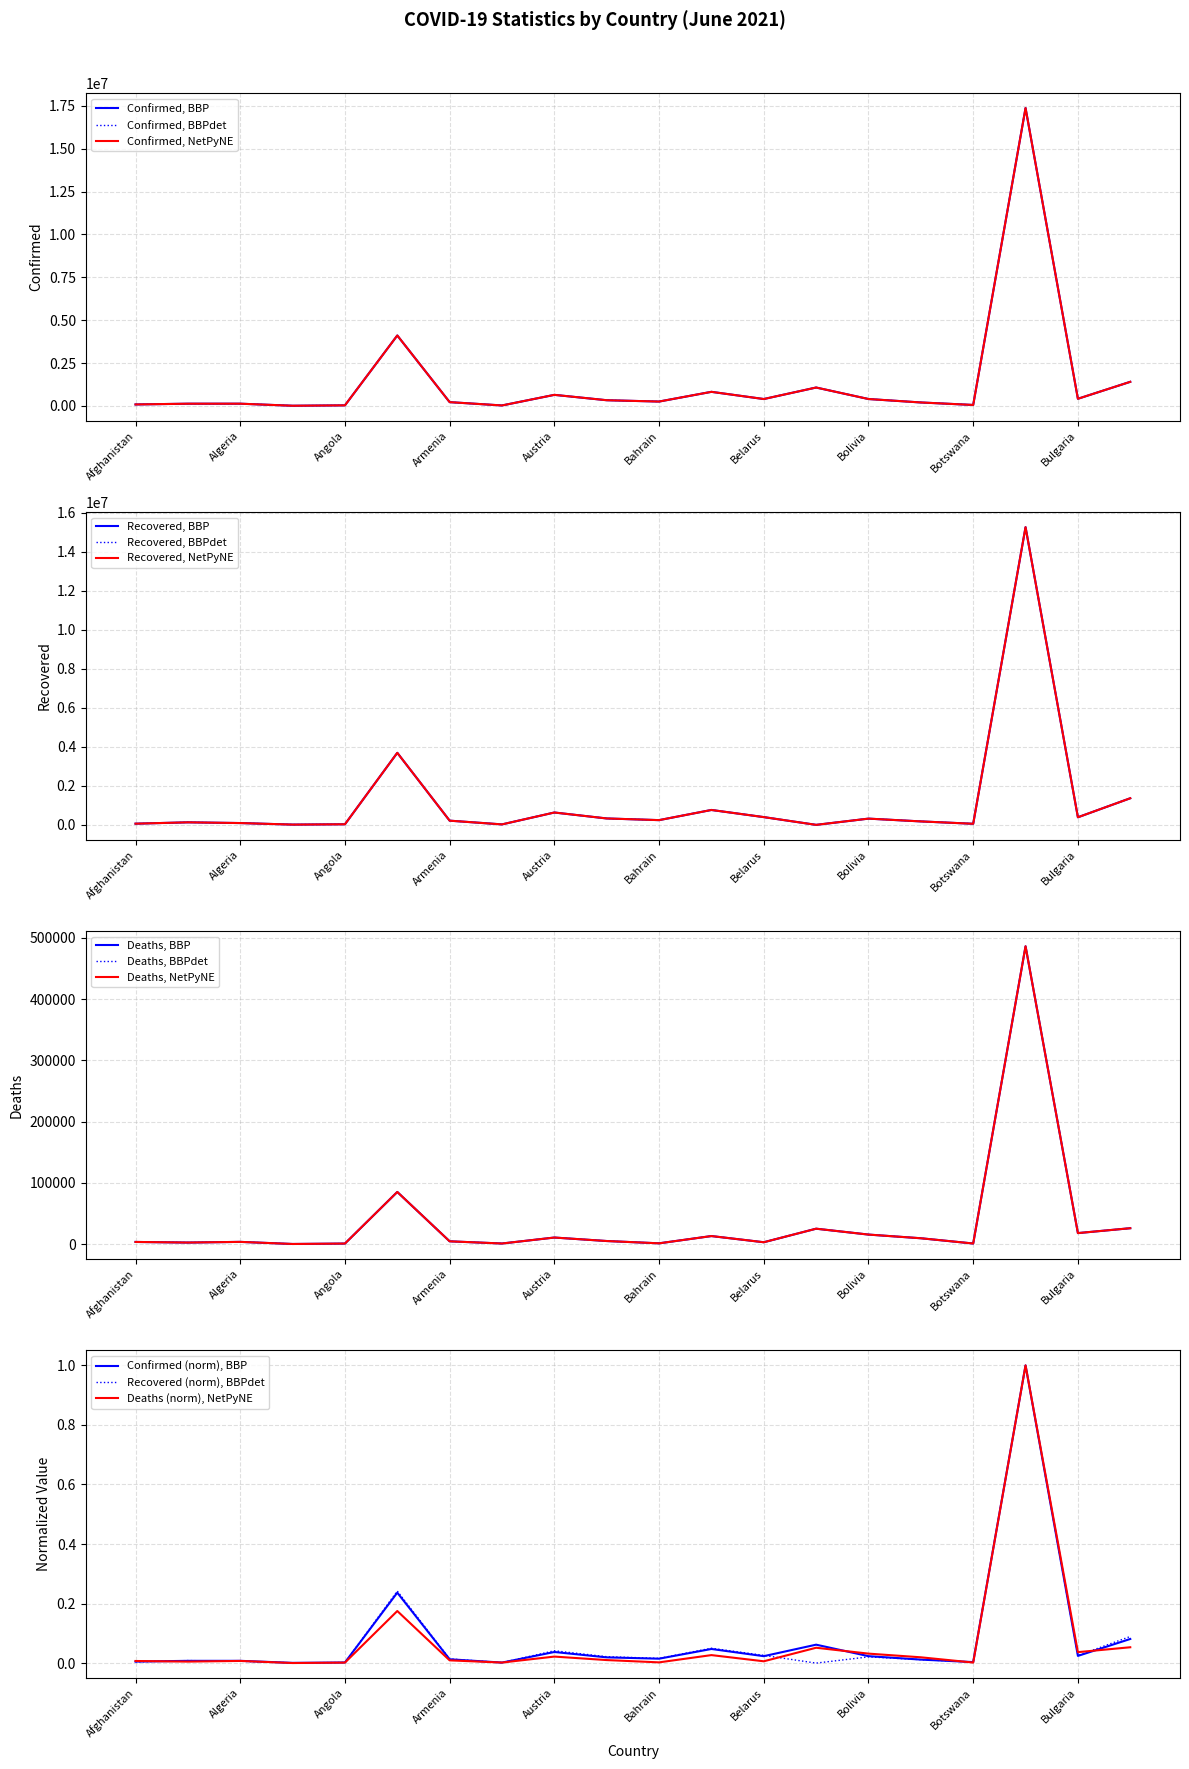

Which series ends up on top after the final intersection of Deaths and Recovered?

Recovered